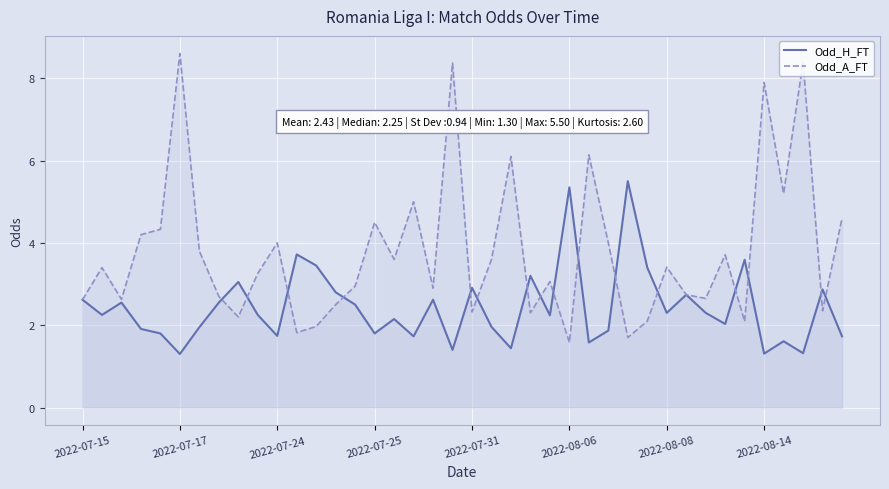

What is the maximum value for Odd_A_FT?

8.6